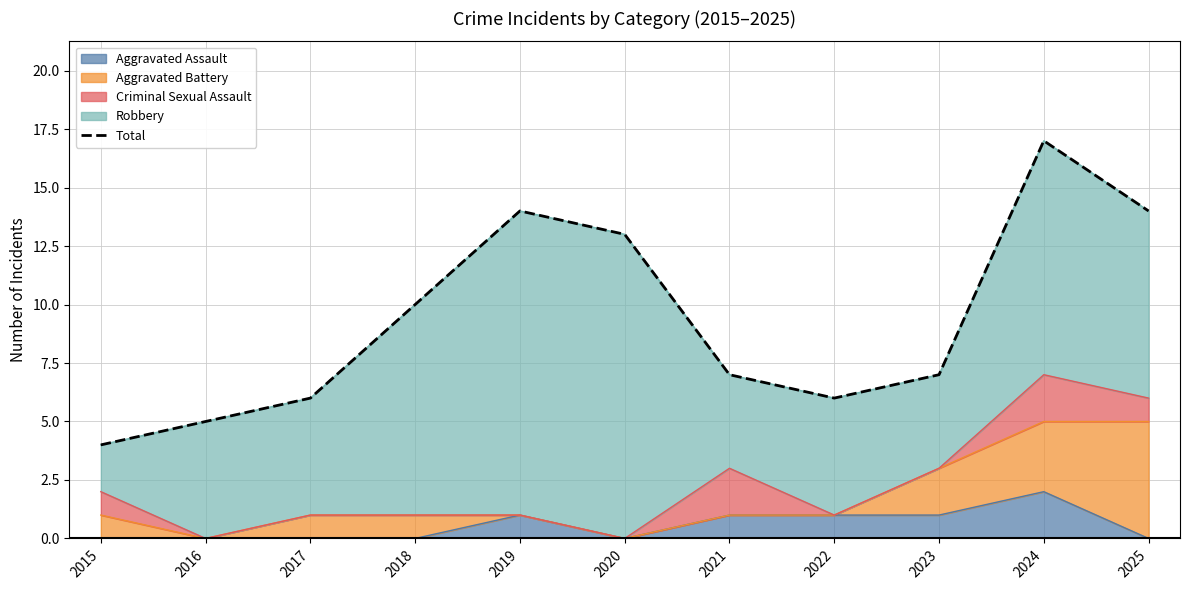

What is the average value?

9